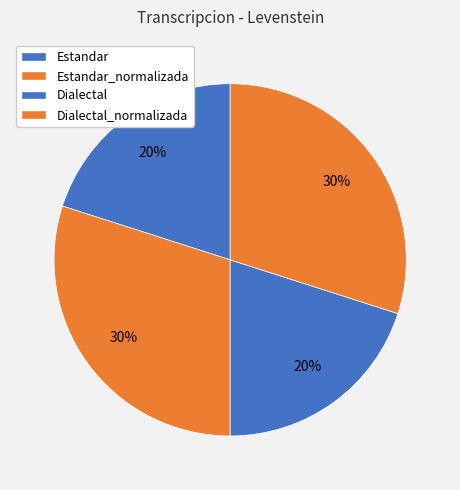

How many slices are in this pie chart?

4